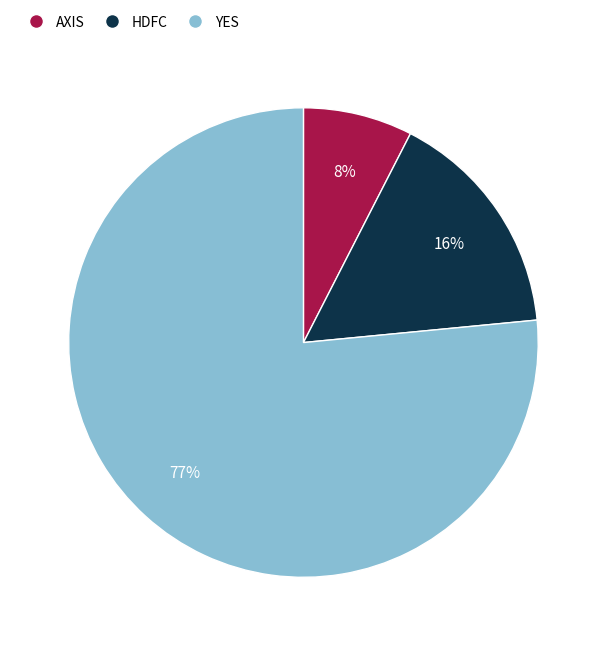

To the nearest percent, what is the average slice percentage?

33%